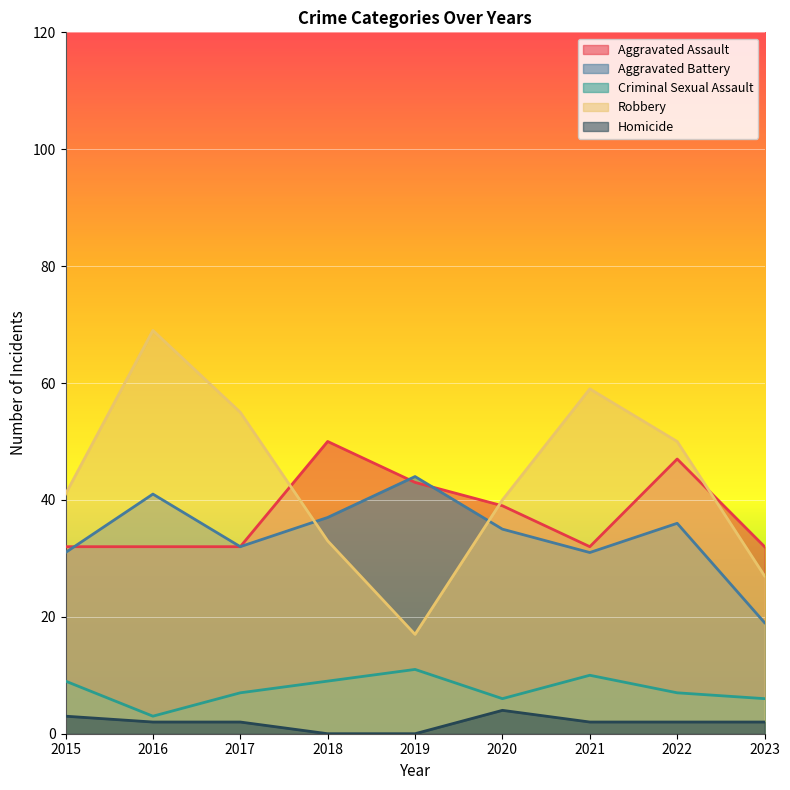

What is the sum of the Homicide values at 2018 and 2022?

2